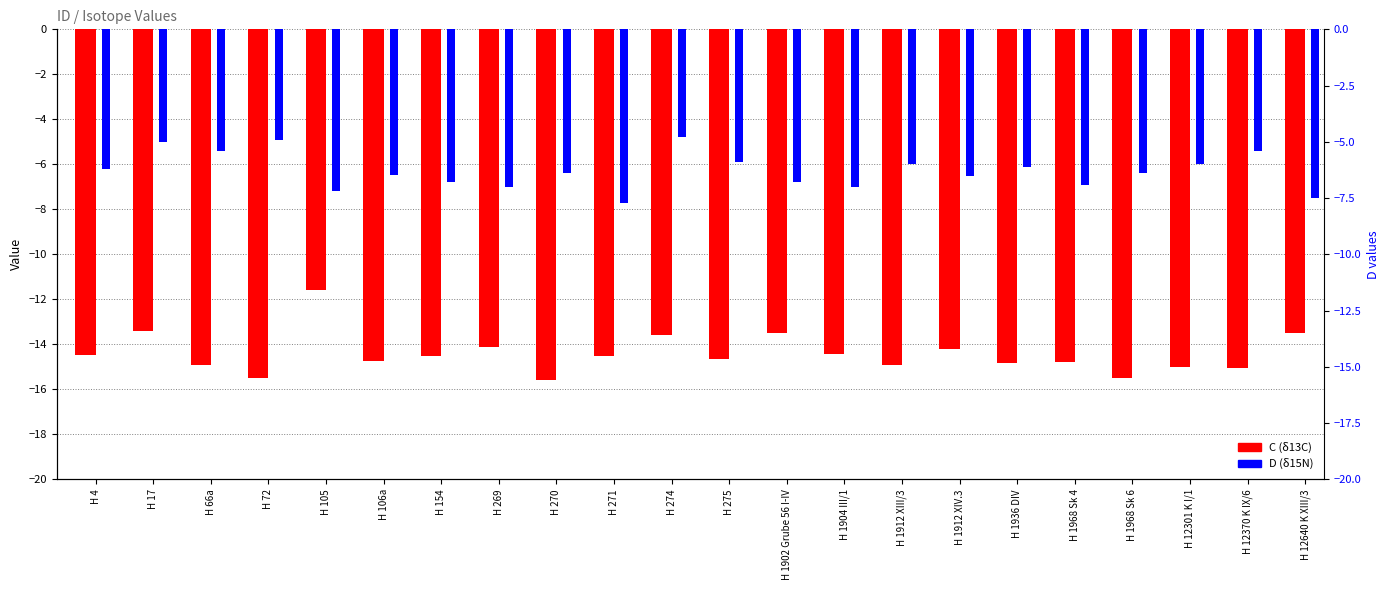

Where is C nearest to the value -13?

H 17